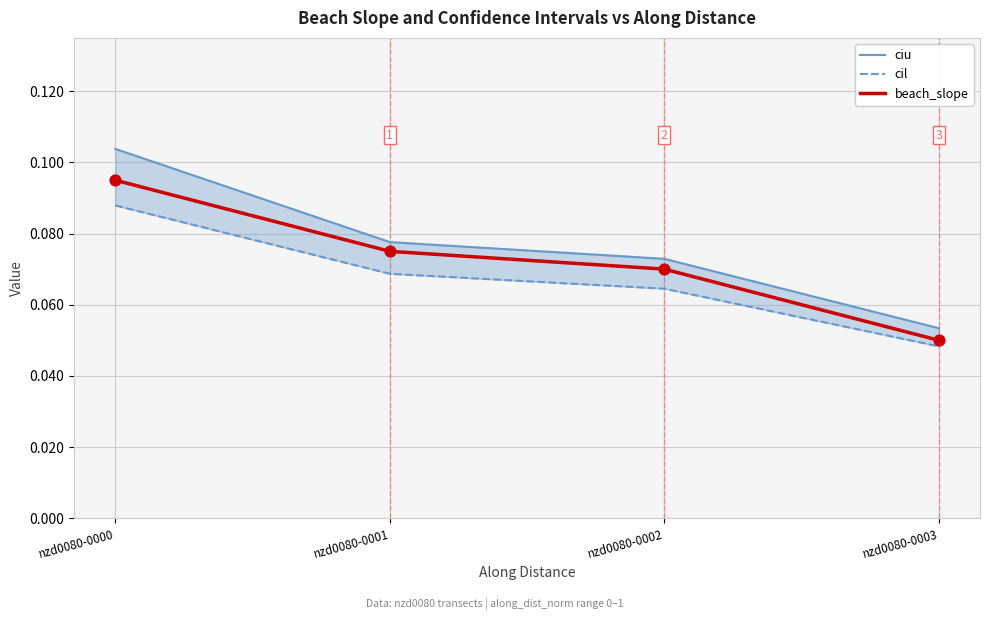

Is the value of cil at nzd0080-0002 greater than the value of ciu at nzd0080-0001?

No